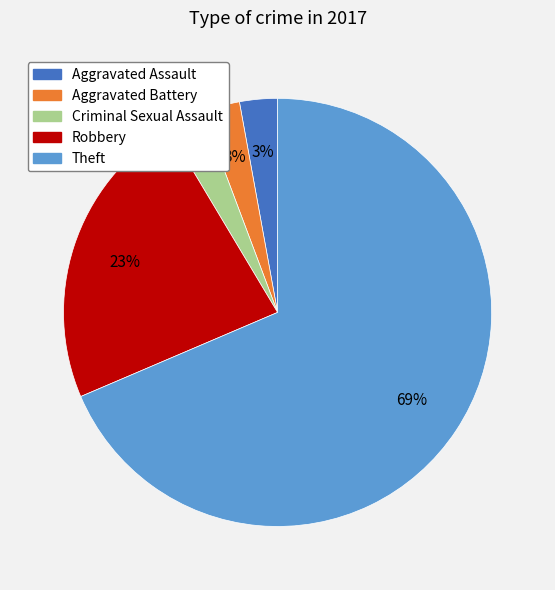

Is there a majority slice in this chart?

Yes